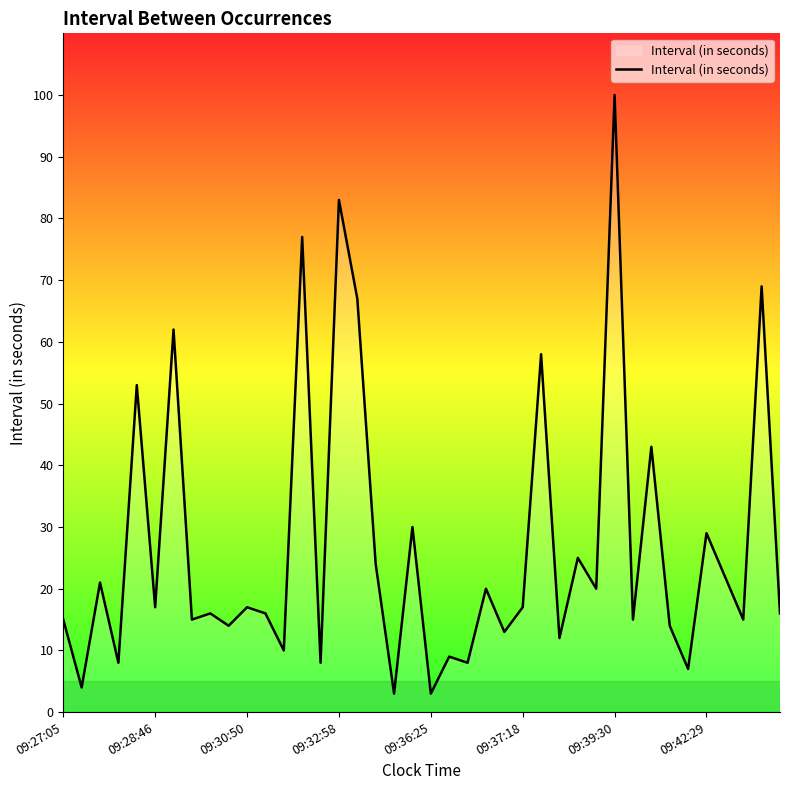

What is the smallest value displayed?

3.0